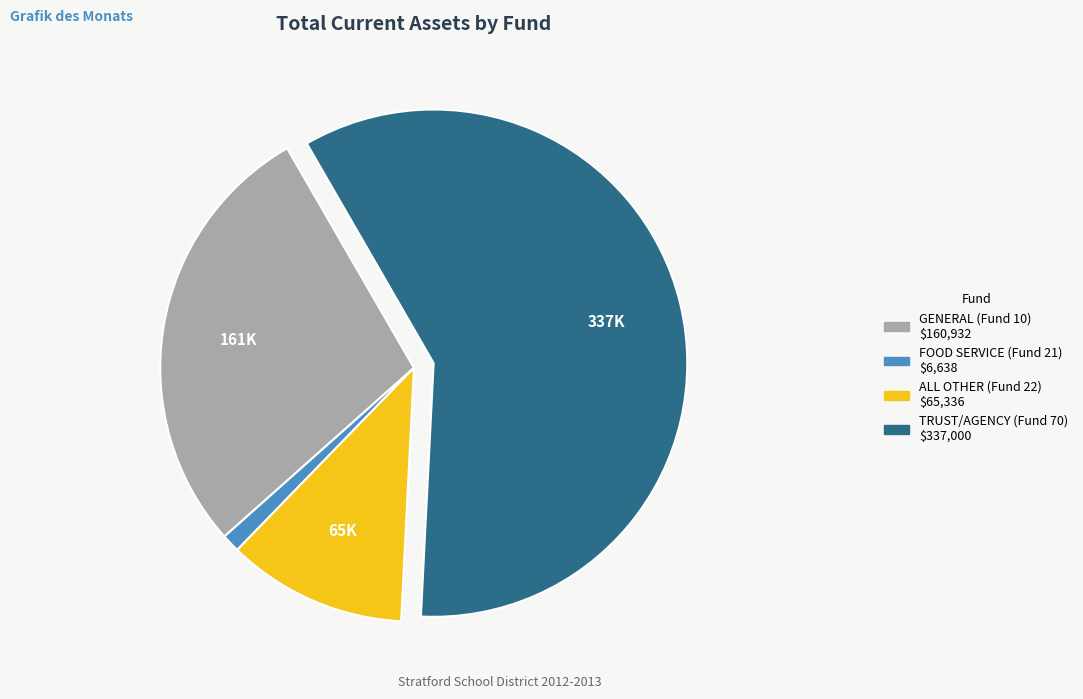

Rank the categories by value from lowest to highest.

FOOD SERVICE (Fund 21), ALL OTHER (Fund 22), GENERAL (Fund 10), TRUST/AGENCY (Fund 70)